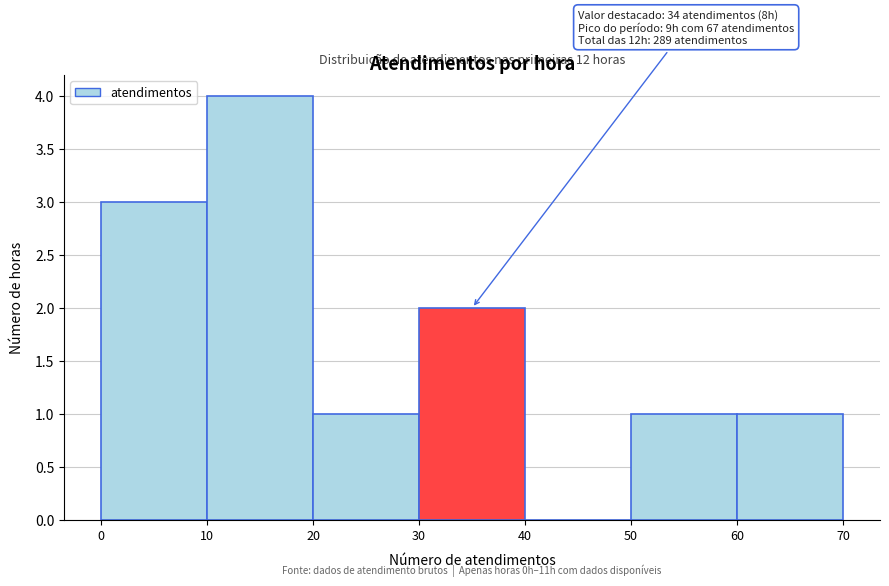

Over which range of the x-axis is the bar tallest?

10 to 20